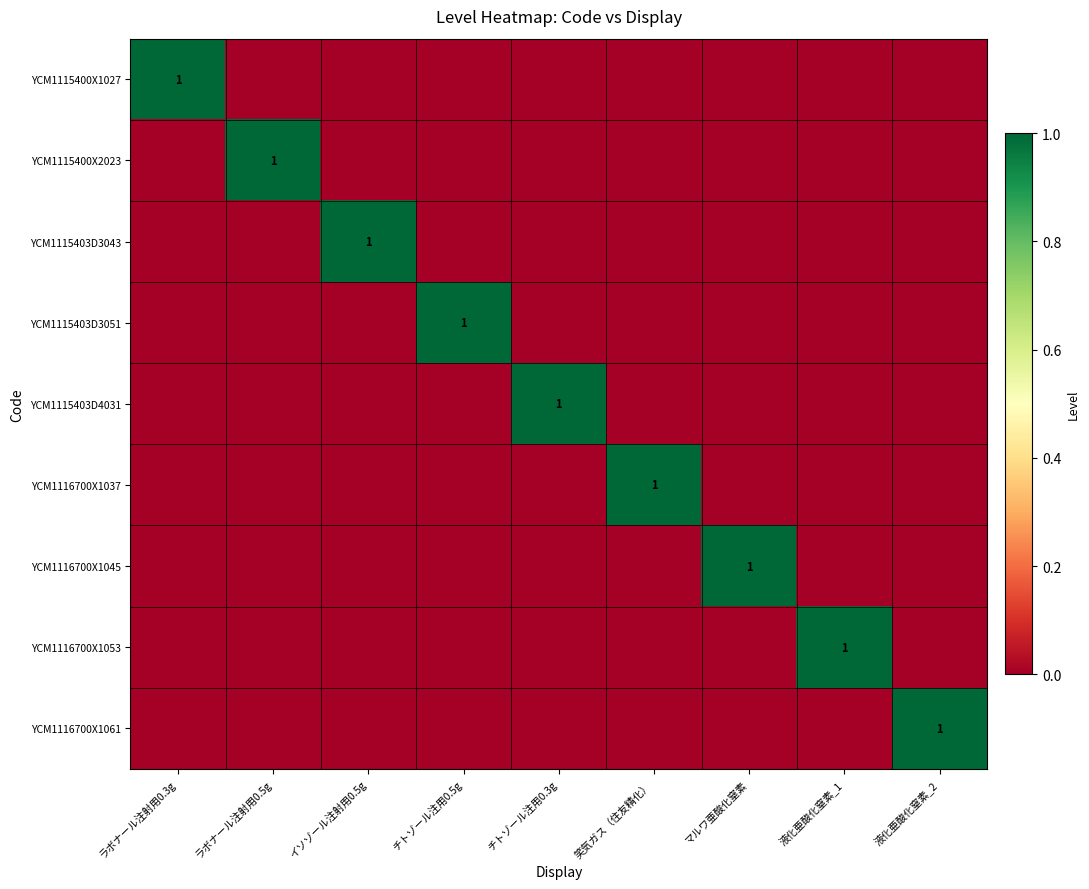

The value of YCM1115400X2023 at ラボナール注射用0.5g is 2. True or false?

False